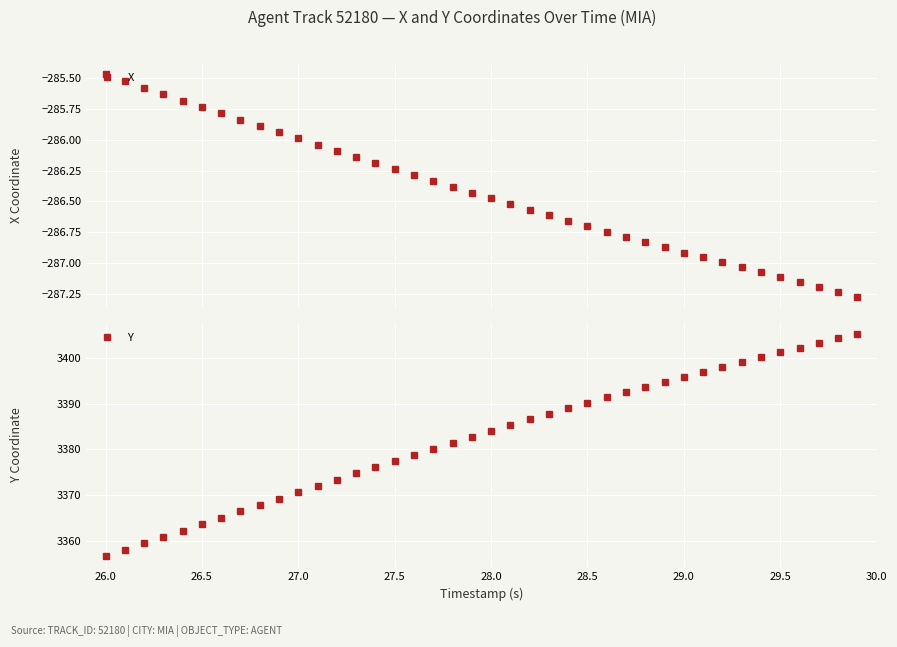

How many lines are shown in the chart?

2